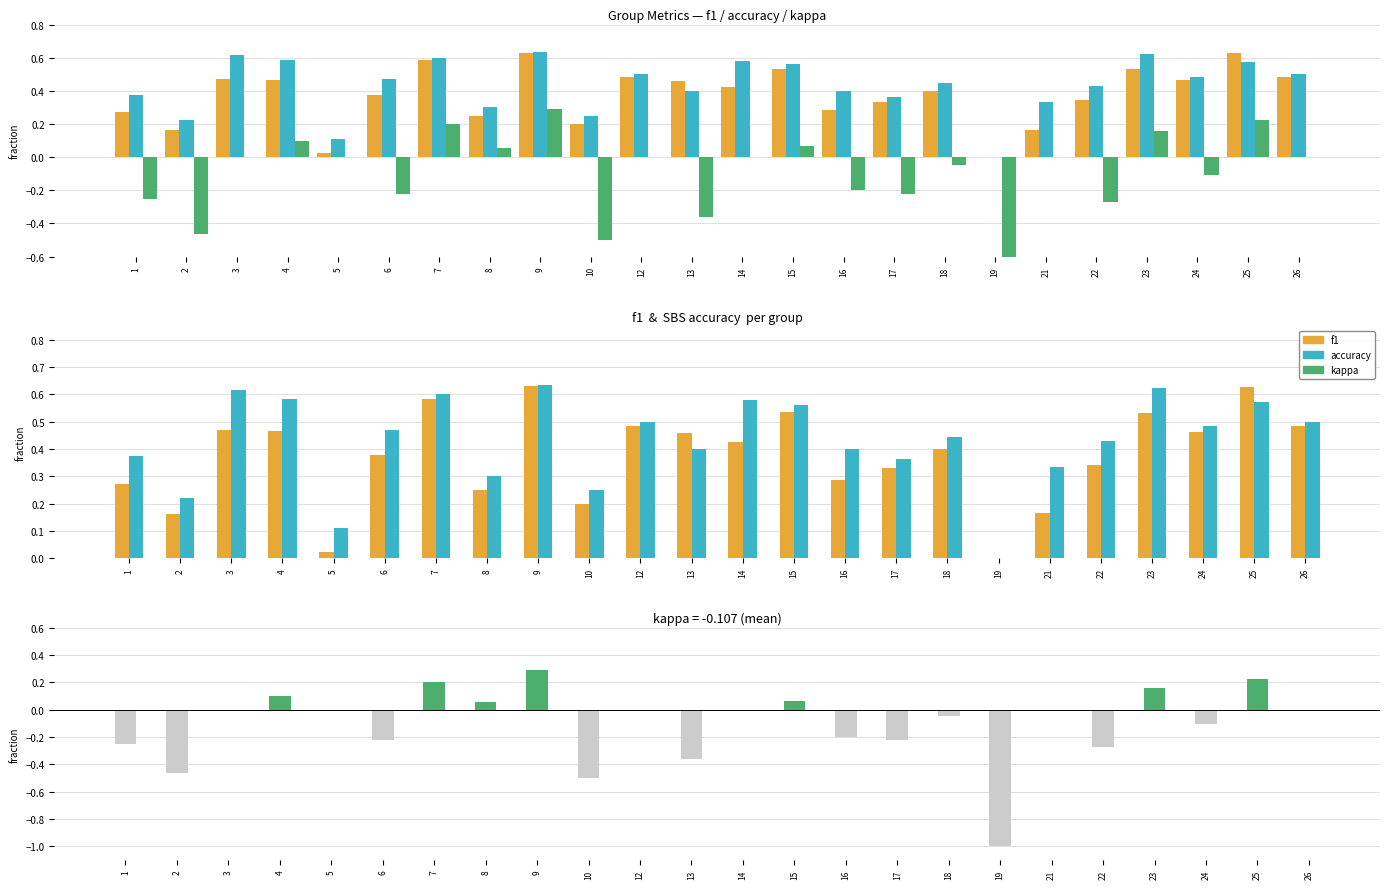

Reading right to left, extract all data points from this chart.

f1: 26=0.5	25=0.6	24=0.5	23=0.5	22=0.3	21=0.2	19=0.0	18=0.4	17=0.3	16=0.3	15=0.5	14=0.4	13=0.5	12=0.5	10=0.2	9=0.6	8=0.3	7=0.6	6=0.4	5=0.0	4=0.5	3=0.5	2=0.2	1=0.3
accuracy: 26=0.5	25=0.6	24=0.5	23=0.6	22=0.4	21=0.3	19=0.0	18=0.4	17=0.4	16=0.4	15=0.6	14=0.6	13=0.4	12=0.5	10=0.2	9=0.6	8=0.3	7=0.6	6=0.5	5=0.1	4=0.6	3=0.6	2=0.2	1=0.4
kappa: 26=0.0	25=0.2	24=-0.1	23=0.2	22=-0.3	21=0.0	19=-1.0	18=-0.0	17=-0.2	16=-0.2	15=0.1	14=0.0	13=-0.4	12=0.0	10=-0.5	9=0.3	8=0.1	7=0.2	6=-0.2	5=0.0	4=0.1	3=0.0	2=-0.5	1=-0.2